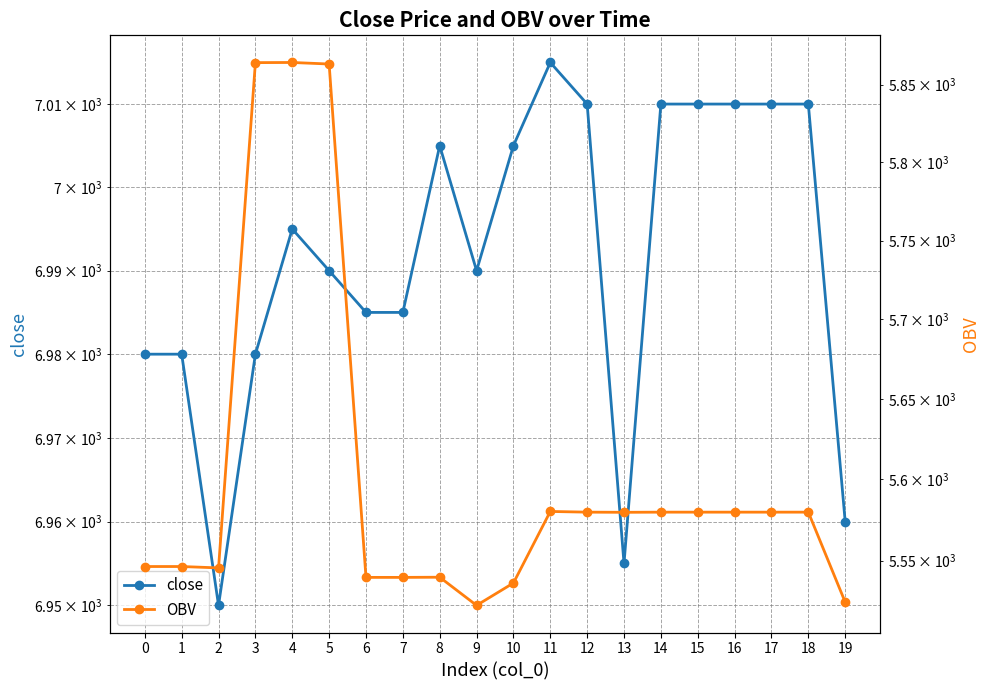

True or false: OBV and close intersect in this chart.

False